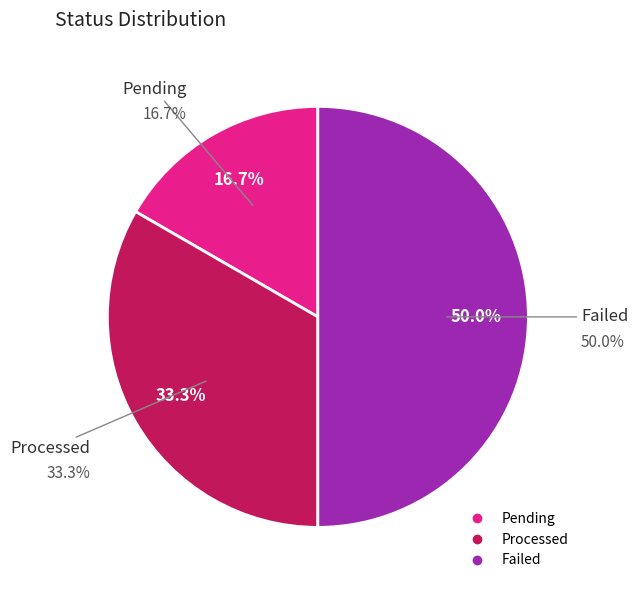

What is the change in value from Processed to Failed?

+1